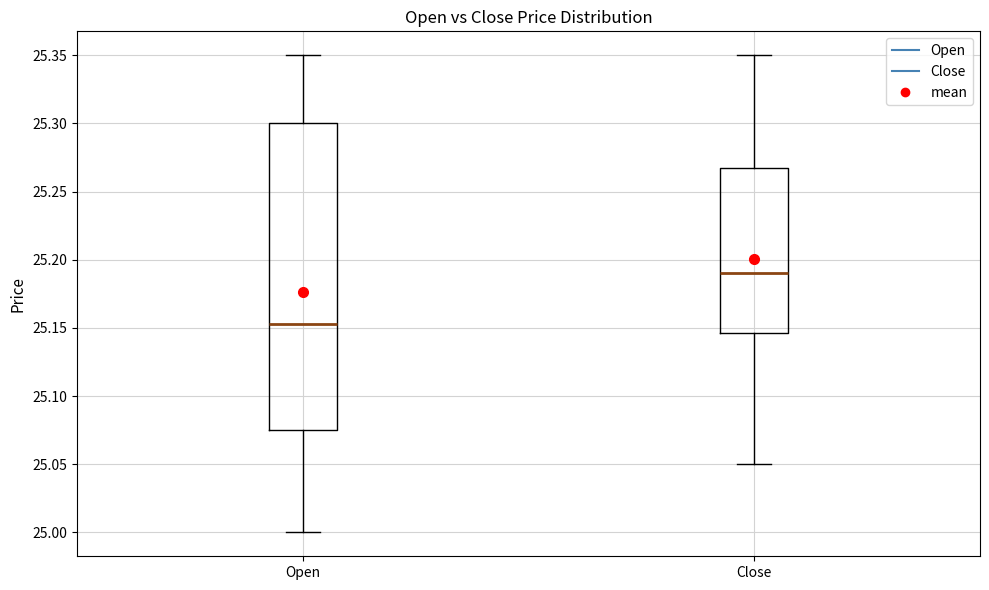

Which box's median line is the highest?

Close